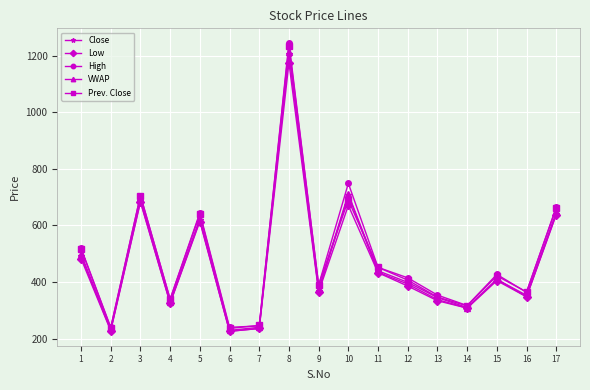

What is the sum of the High values at 10 and 6?

989.0